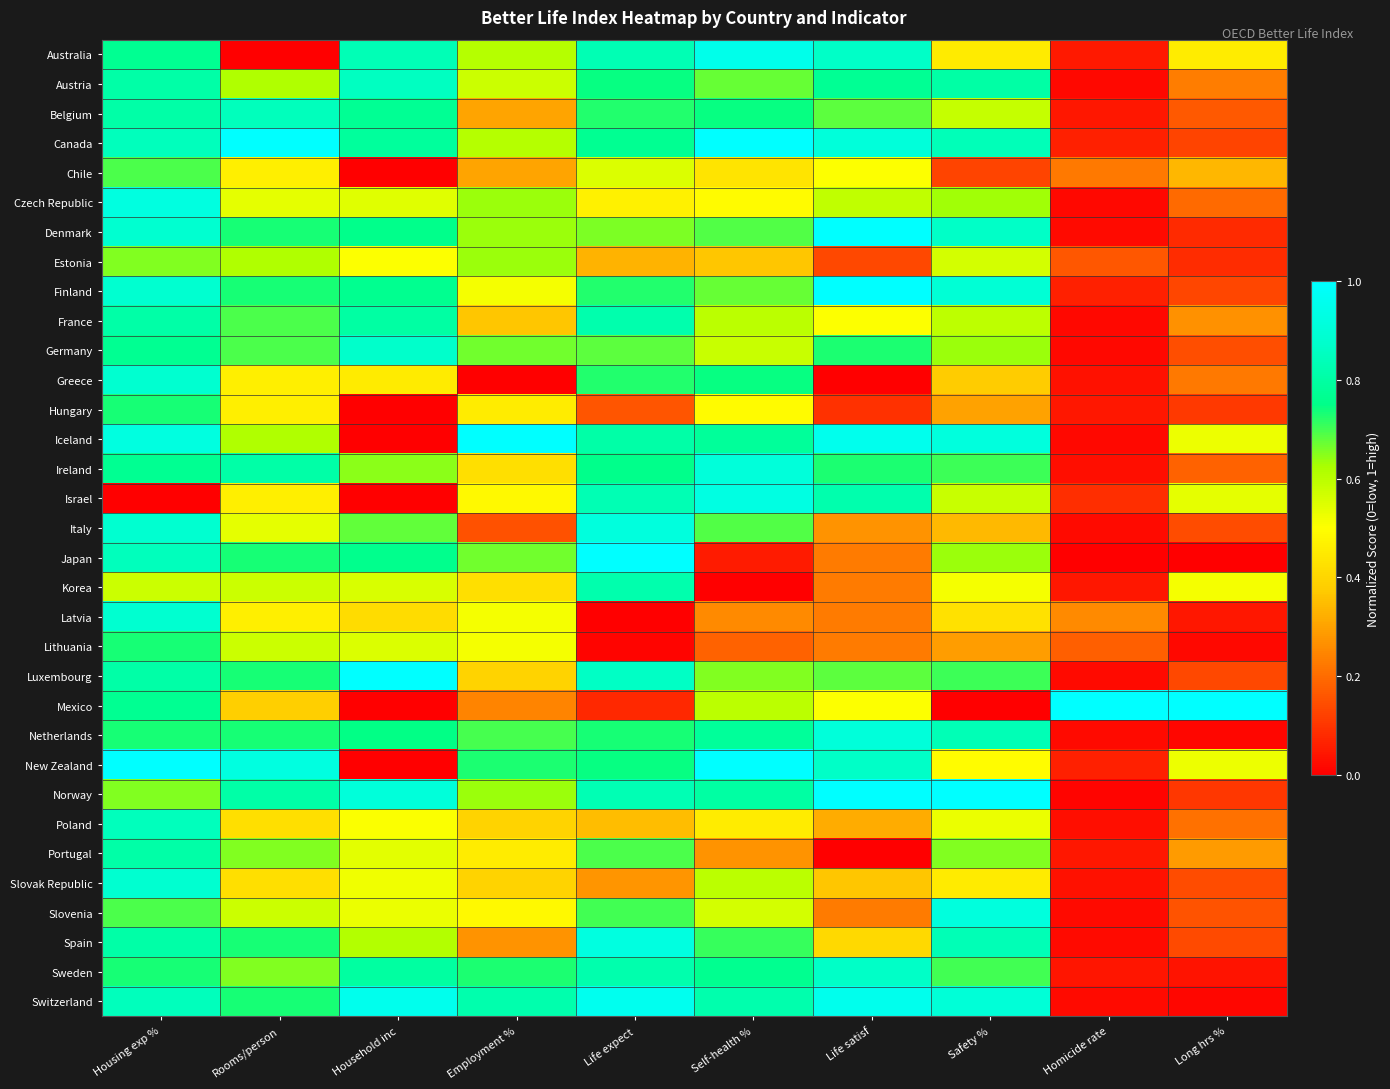

Which series has the largest total across all categories?

Switzerland